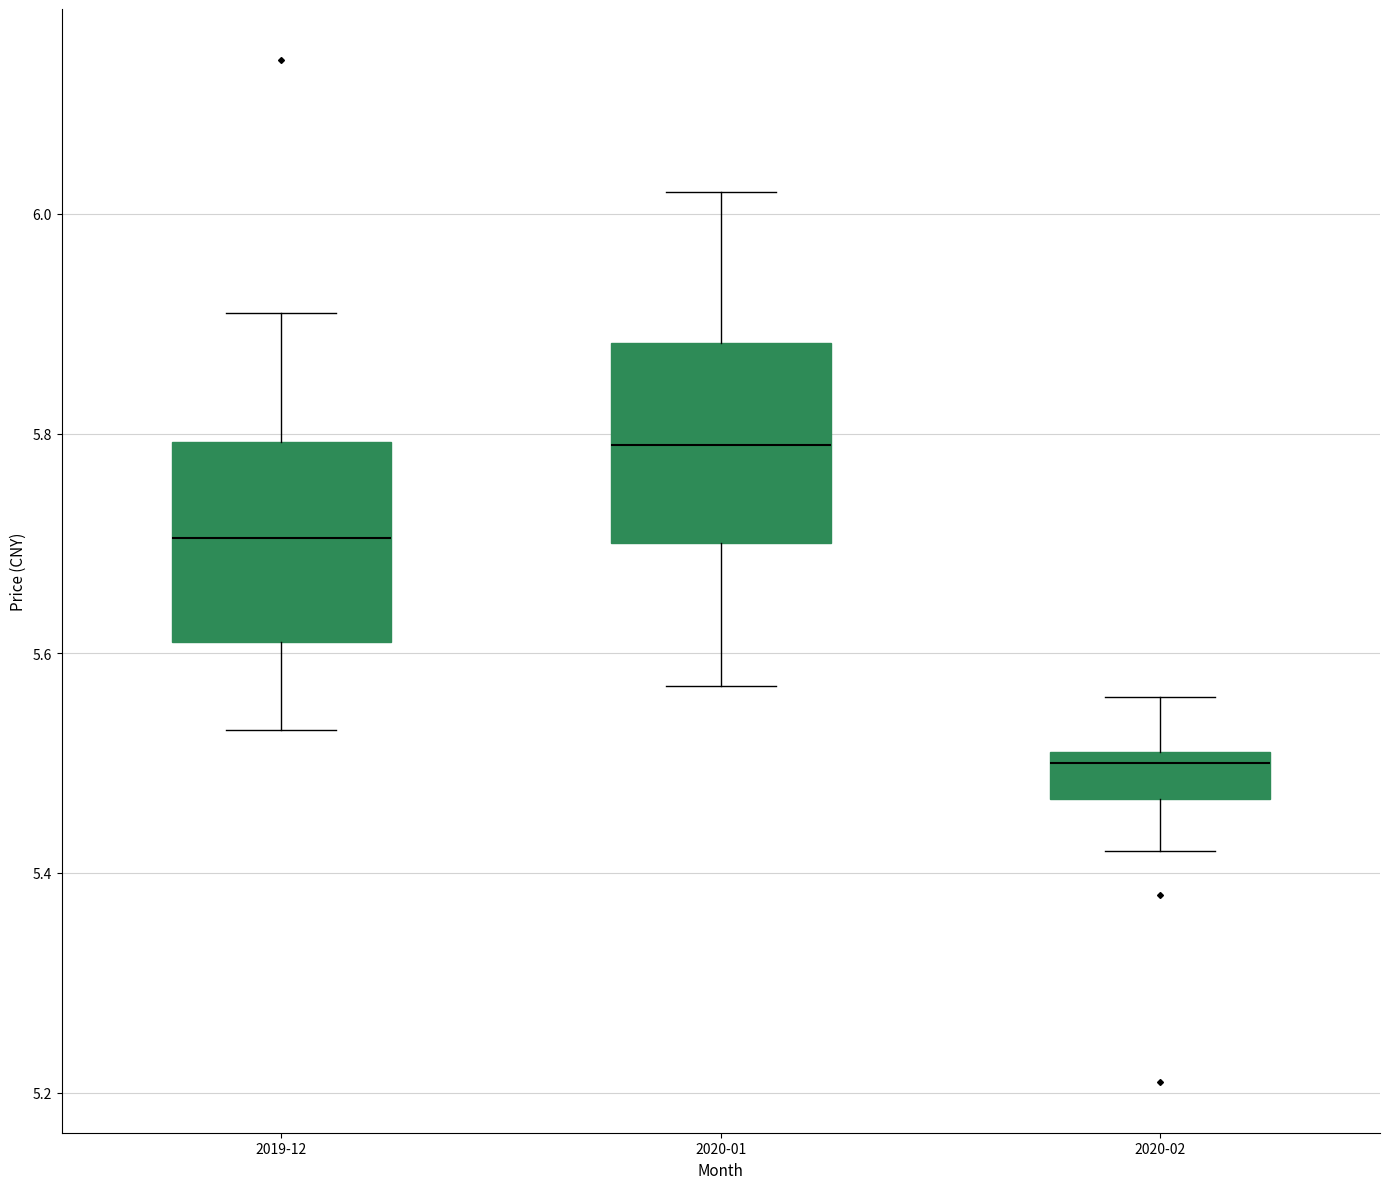

Which box has the lowest median line?

2020-02